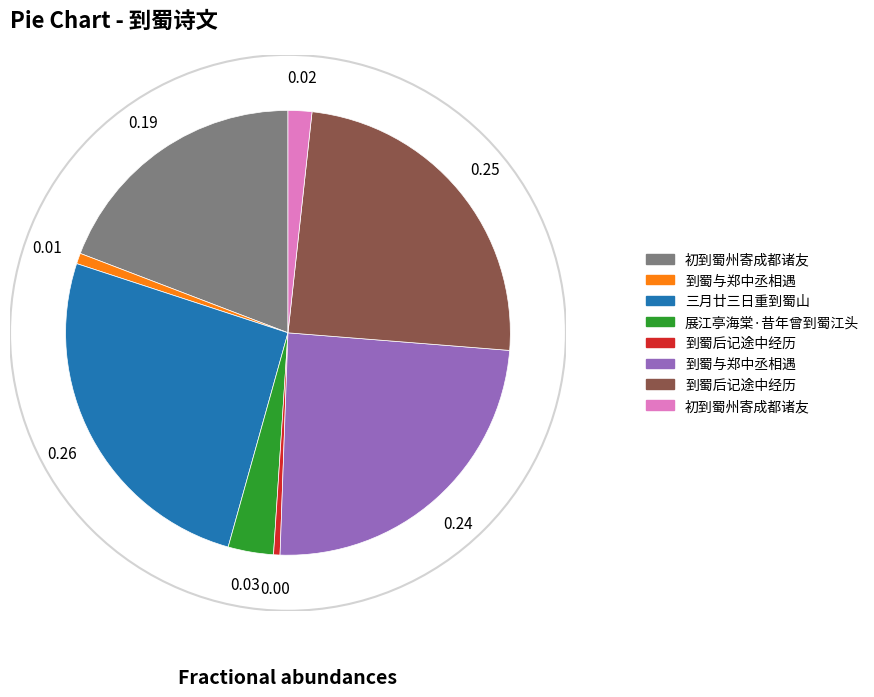

Is there a majority slice in this chart?

No